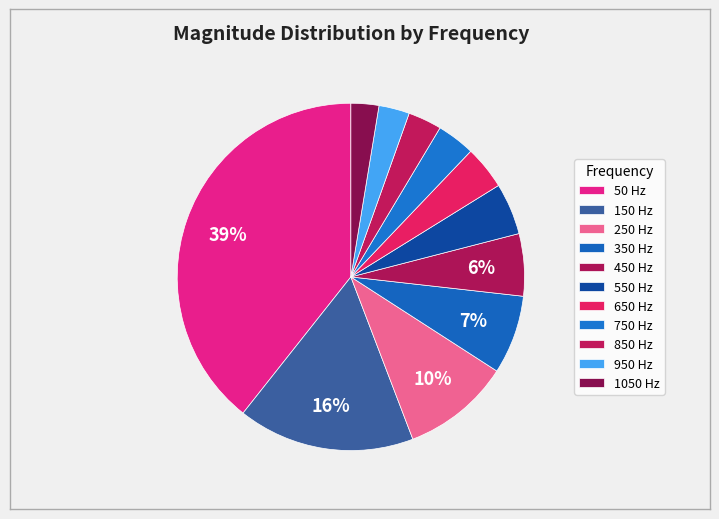

What percentage is NOT represented by 850 Hz?

96.9%